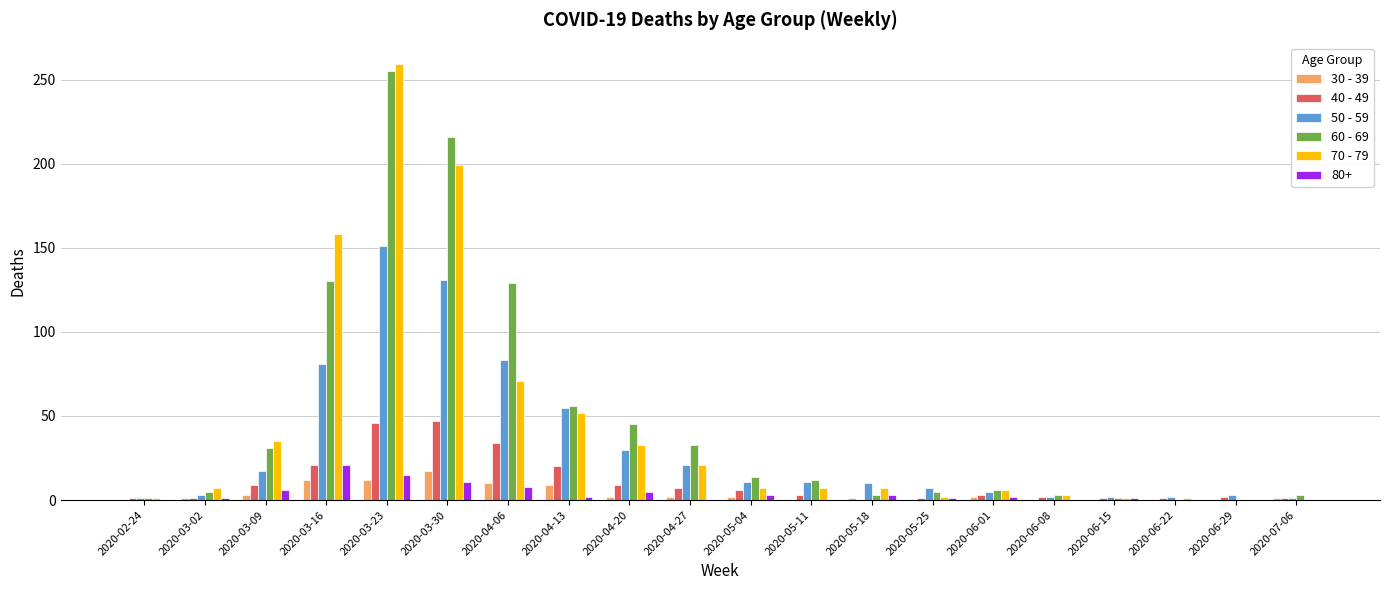

Which label corresponds to the largest value in the chart?

2020-03-23